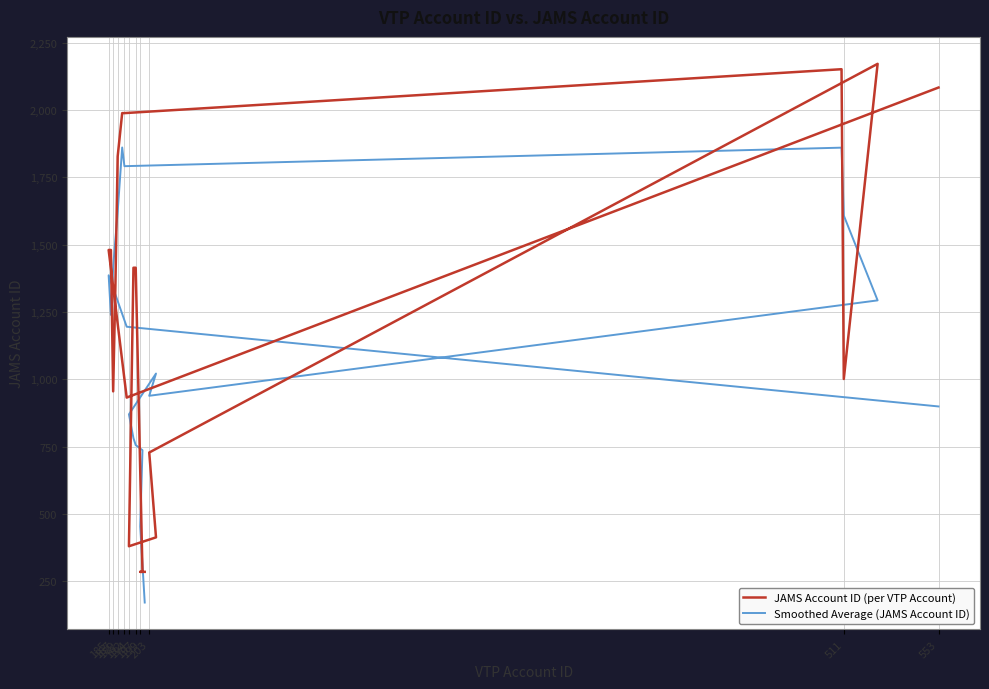

At which category is the sum across all series the highest?

199